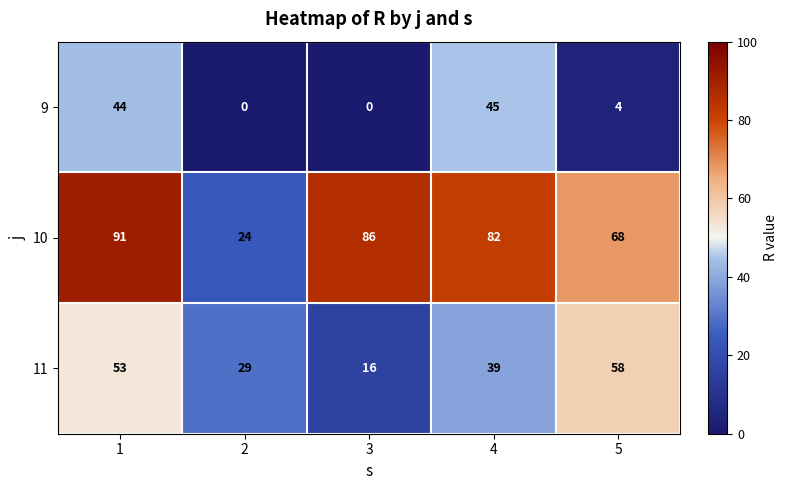

What is the total value across all series at 1?

188